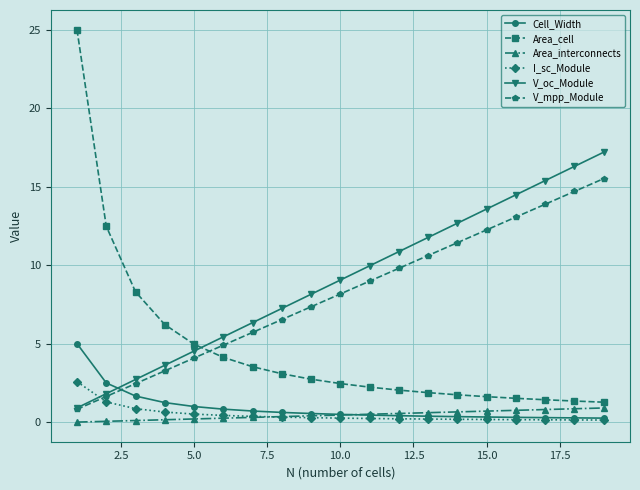

Is this an area chart (filled region under the line)?

No